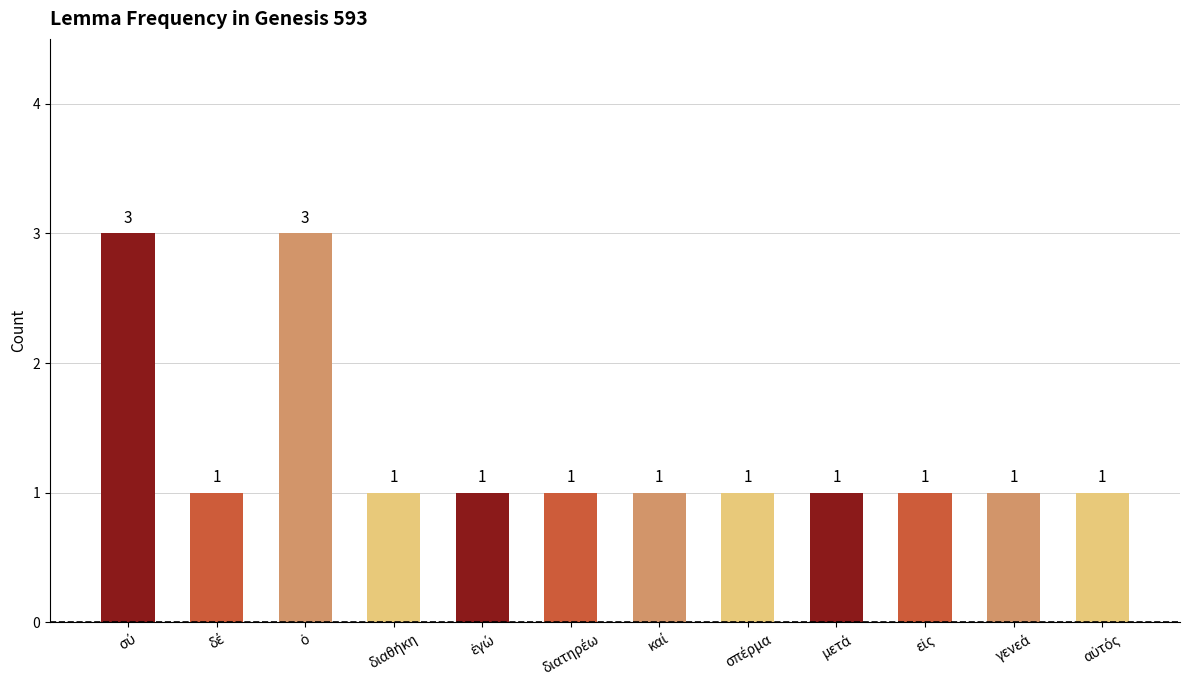

Count the values in the range 1 to 2.

10